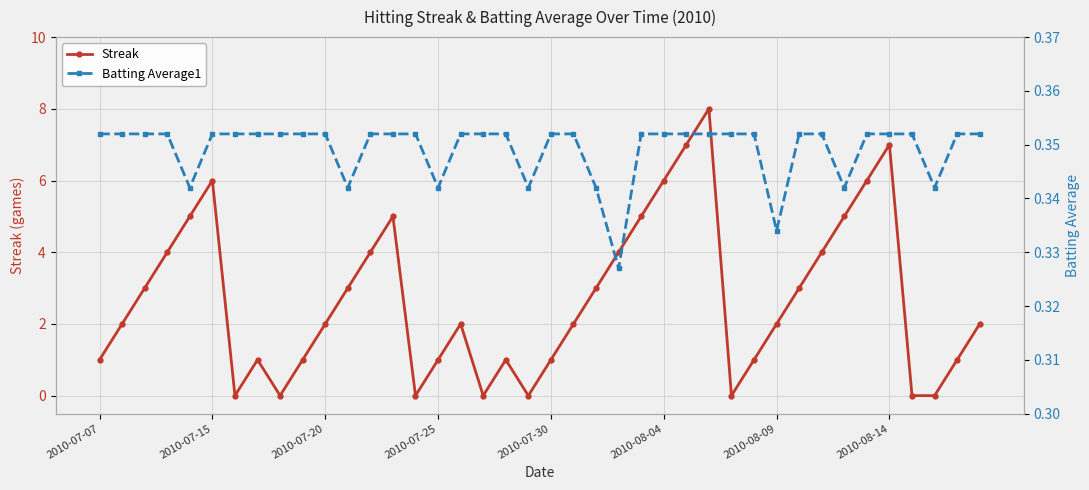

What is the difference between the Streak values at 26 and 23?

3.0